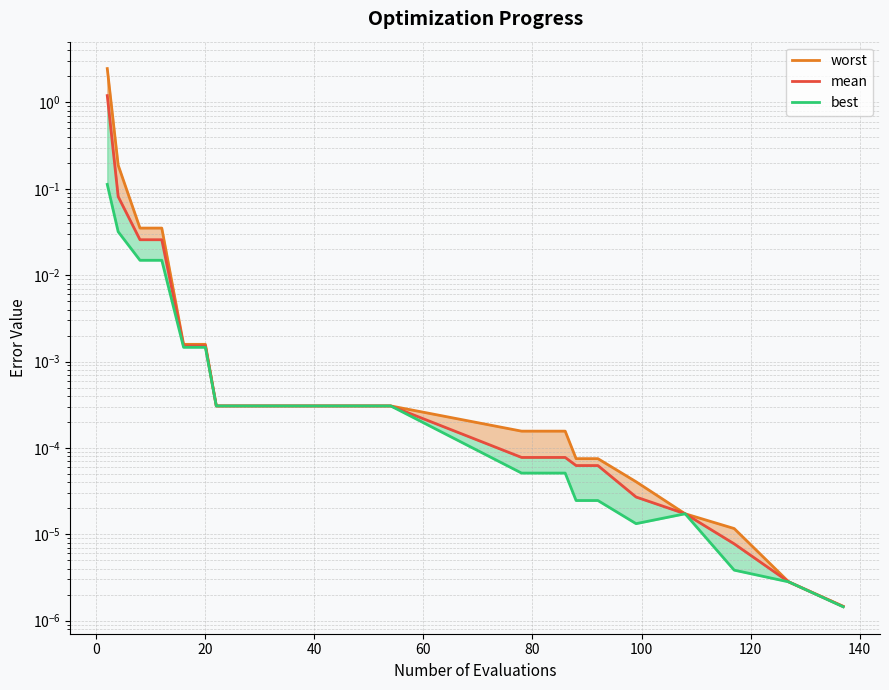

The worst series shows 0.0 at 17. True or false?

False